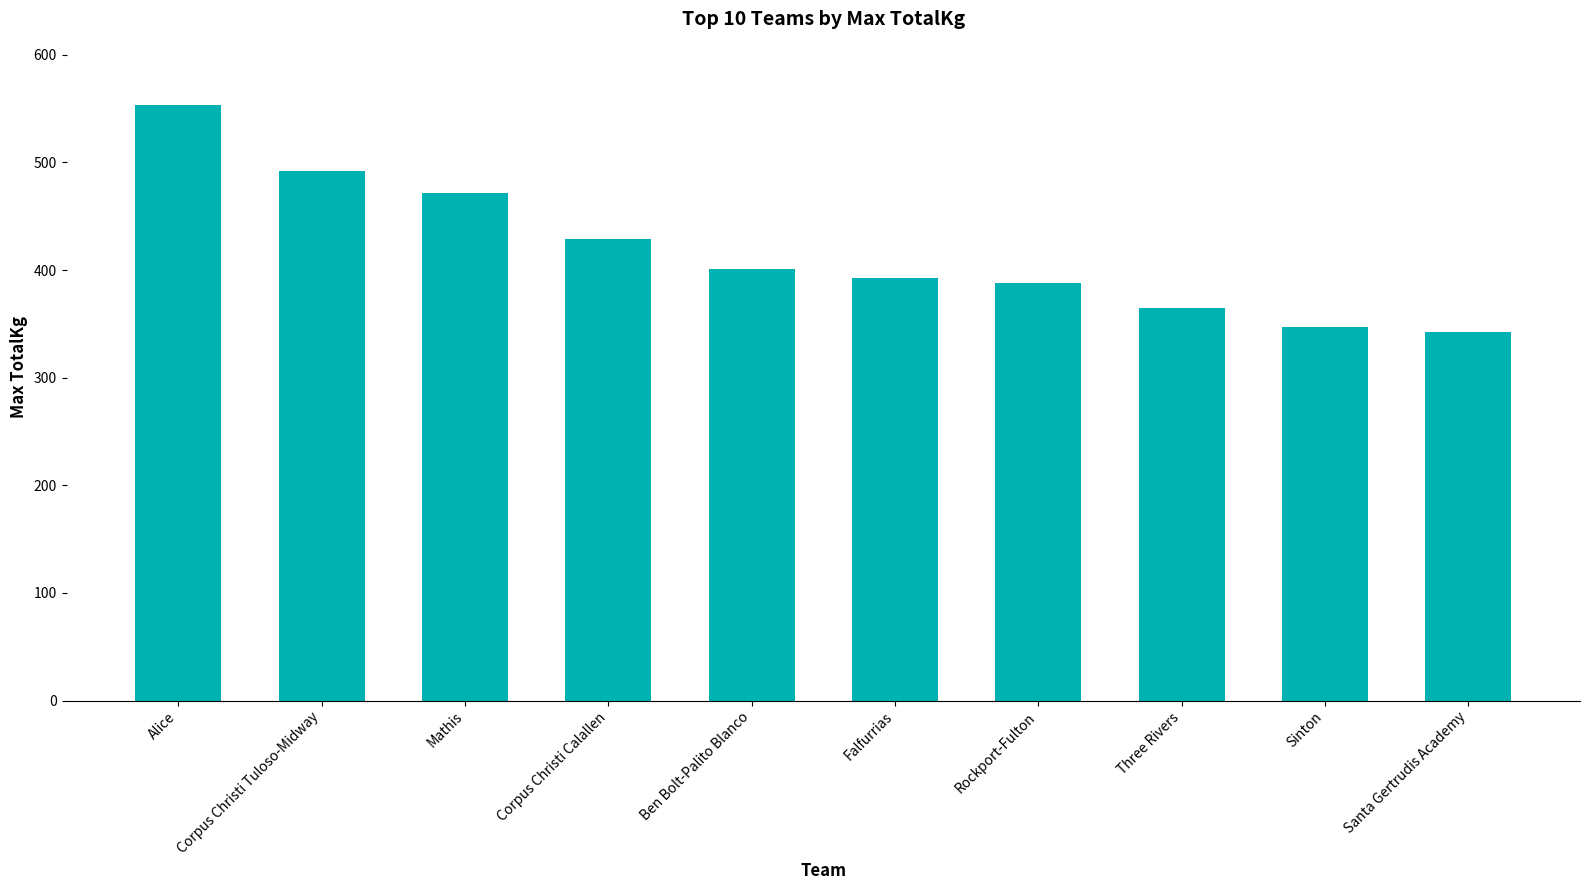

Are the bars grouped side by side (vs. stacked)?

No